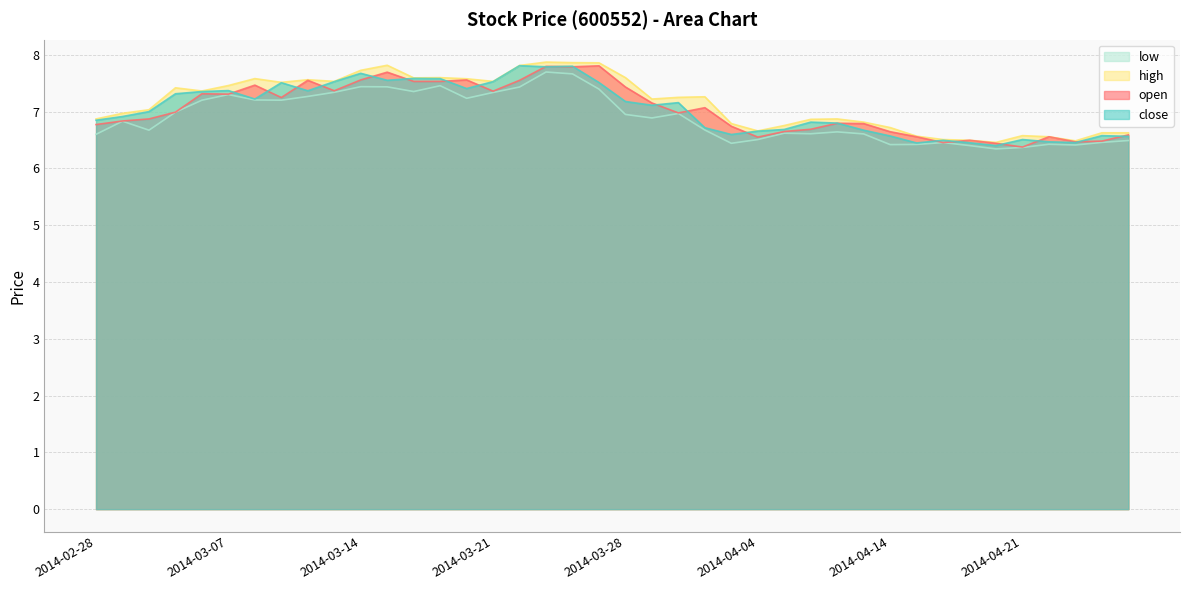

What is the sum of the open values at 2014-03-28 and 2014-03-25?

15.2